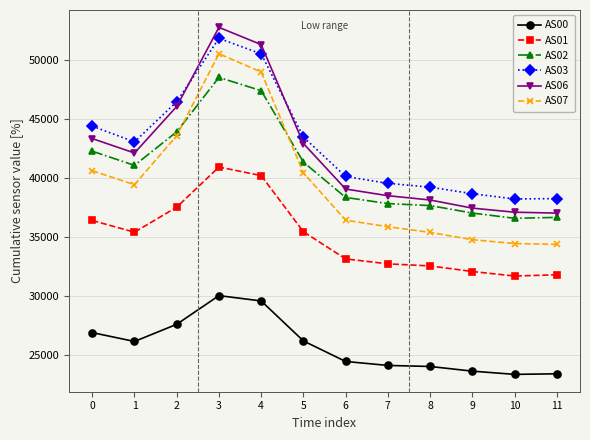

At 3, list the series in order from smallest to largest.

AS00, AS01, AS02, AS07, AS03, AS06